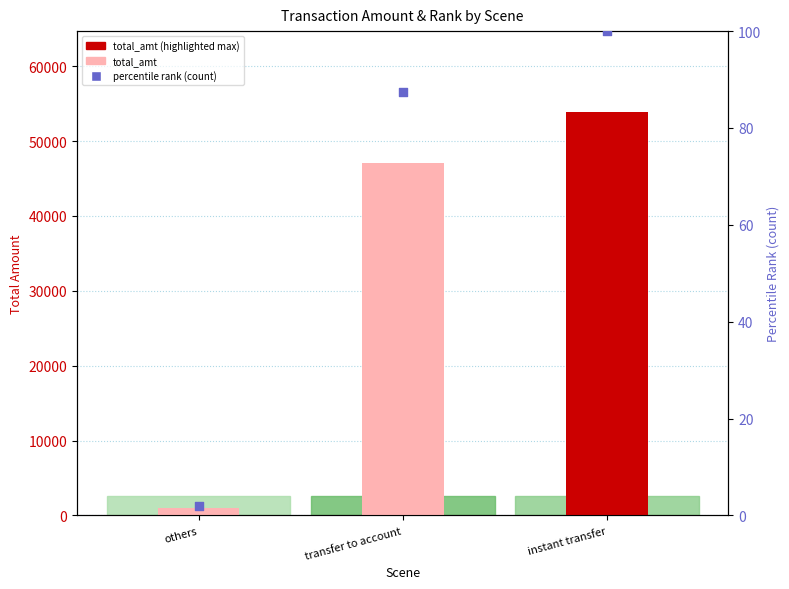

What are all the series names shown in the legend?

total_amt, count